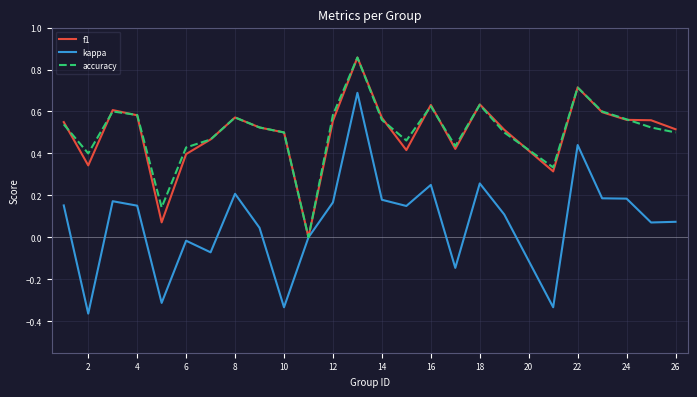

Which series has the largest range (max minus min)?

kappa